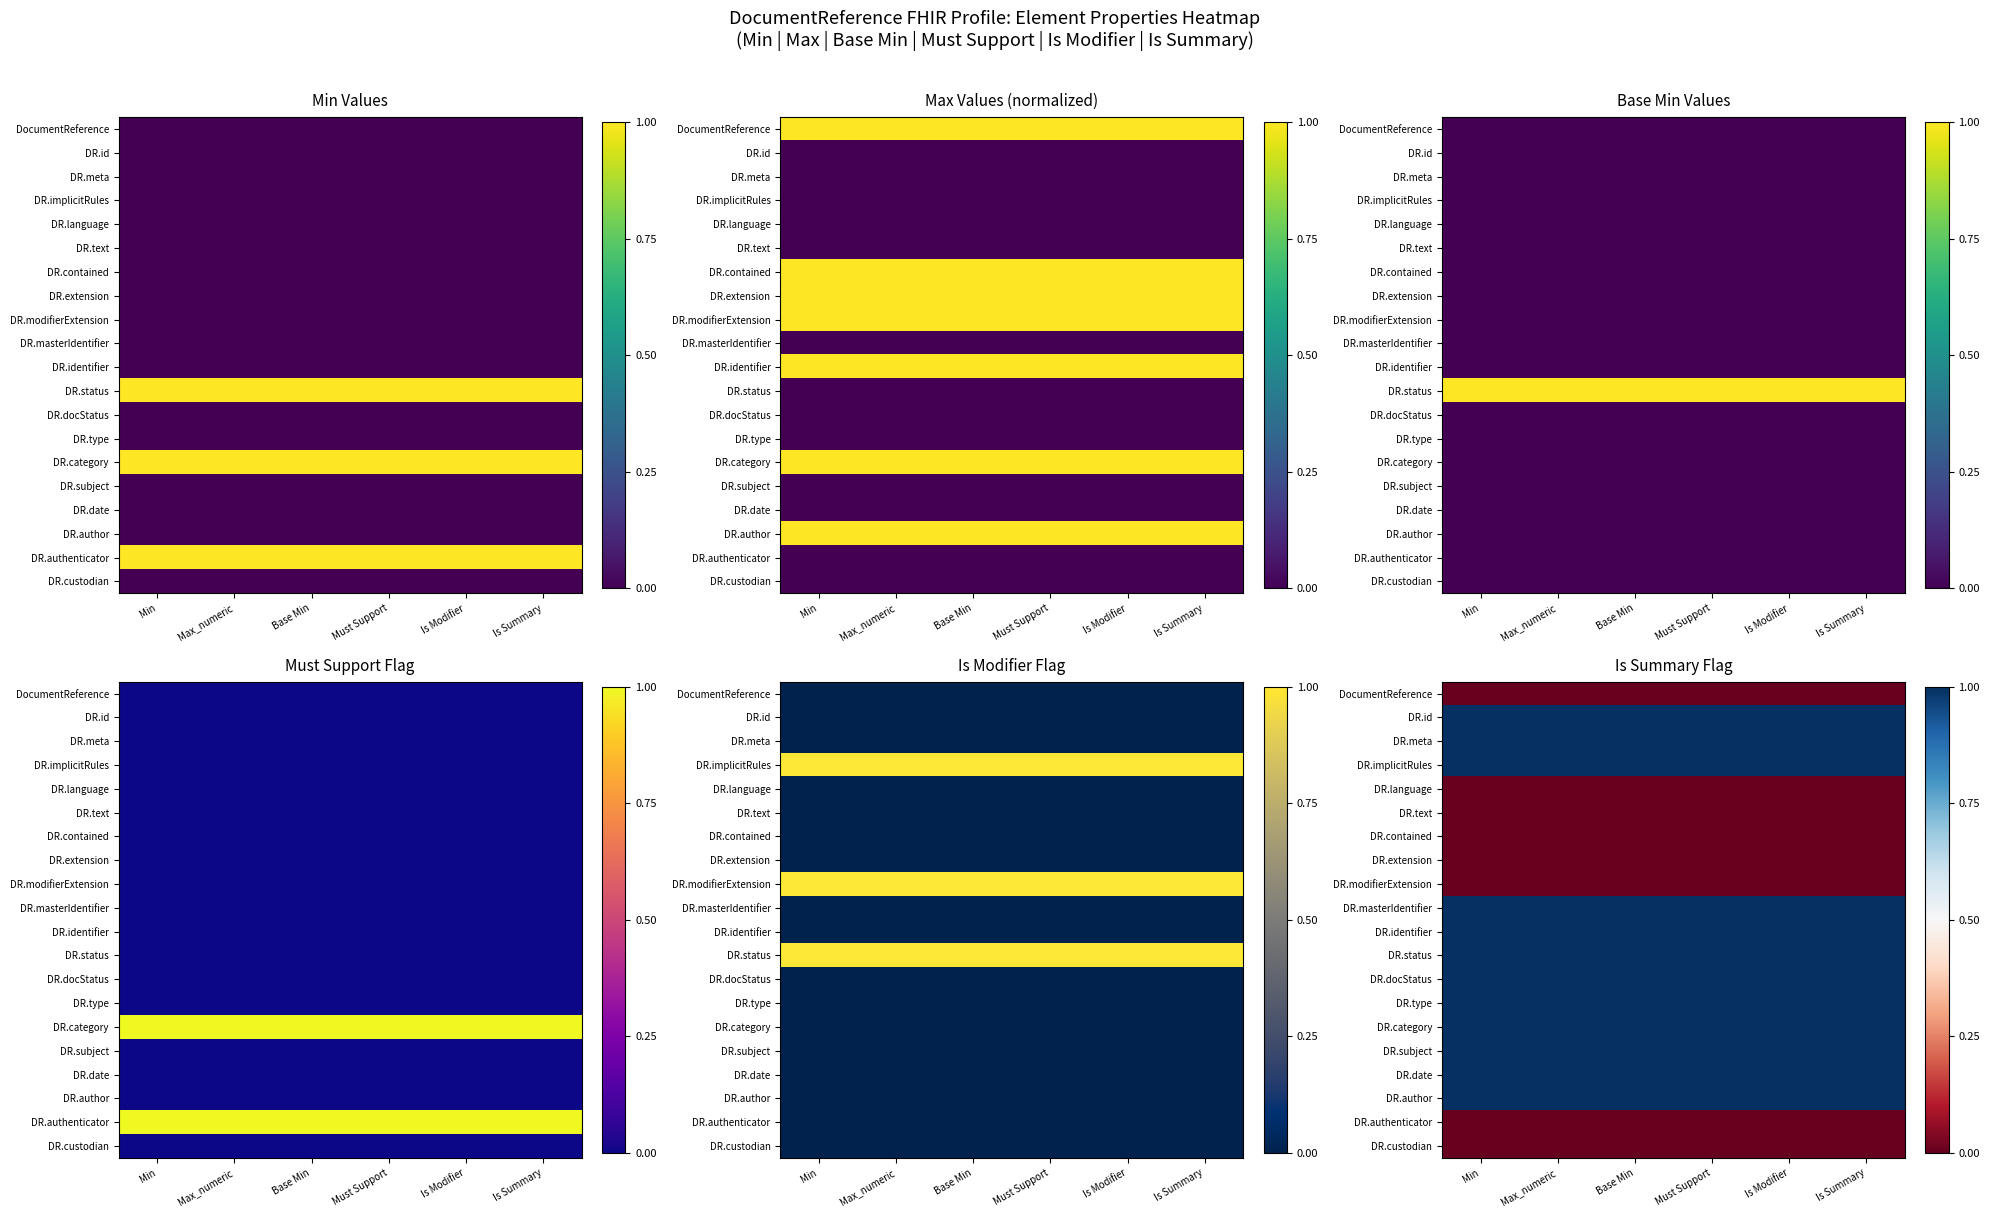

List the series in order of their peak value, lowest first.

DocumentReference, DR.language, DR.text, DR.contained, DR.extension, DR.modifierExtension, DR.authenticator, DR.custodian, DR.id, DR.meta, DR.implicitRules, DR.masterIdentifier, DR.identifier, DR.status, DR.docStatus, DR.type, DR.category, DR.subject, DR.date, DR.author